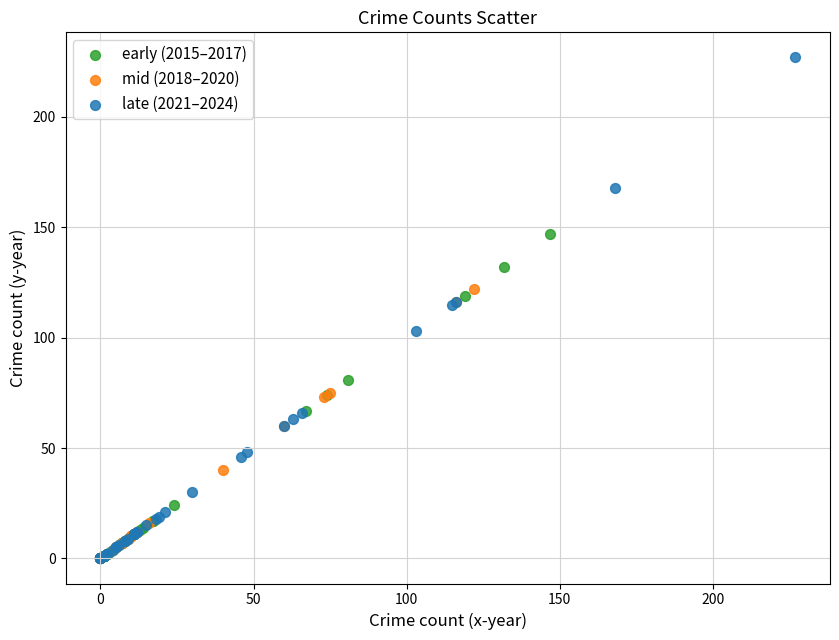

Which series contains the highest Y value?

late (2021–2024)